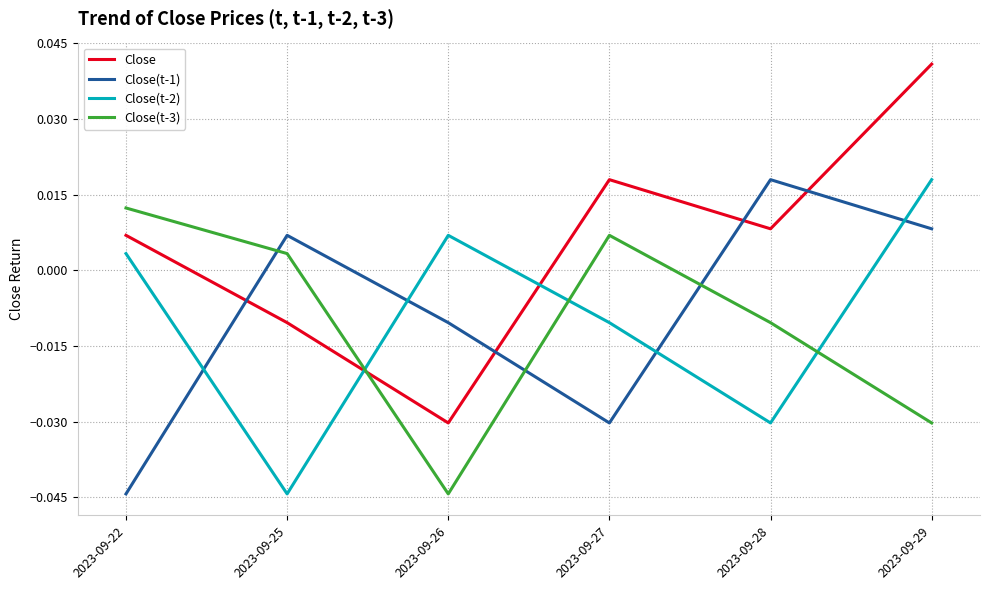

Which category has the highest value in the Close(t-3) series?

2023-09-22